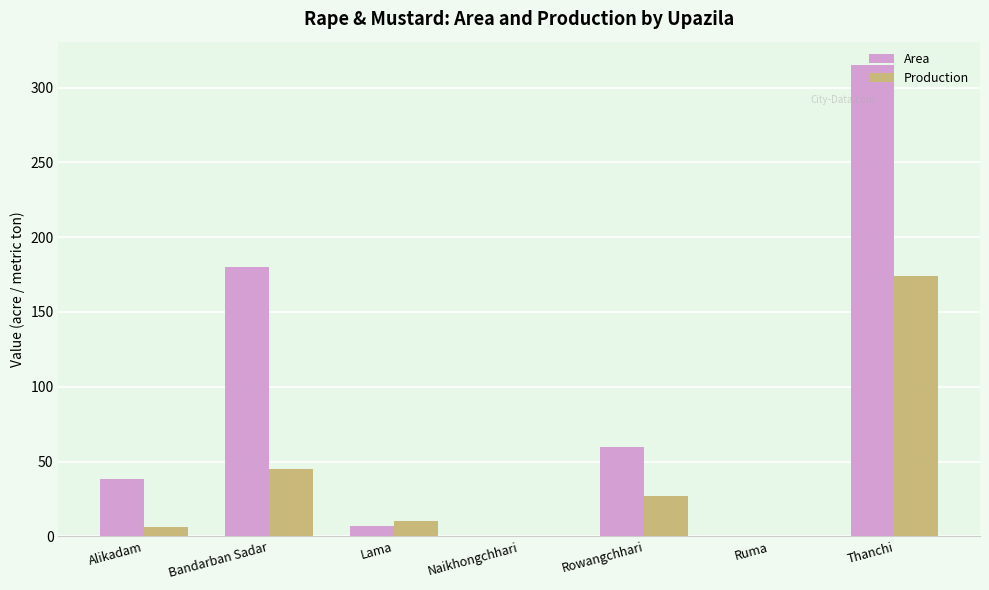

What is the sum of all Production values?

262